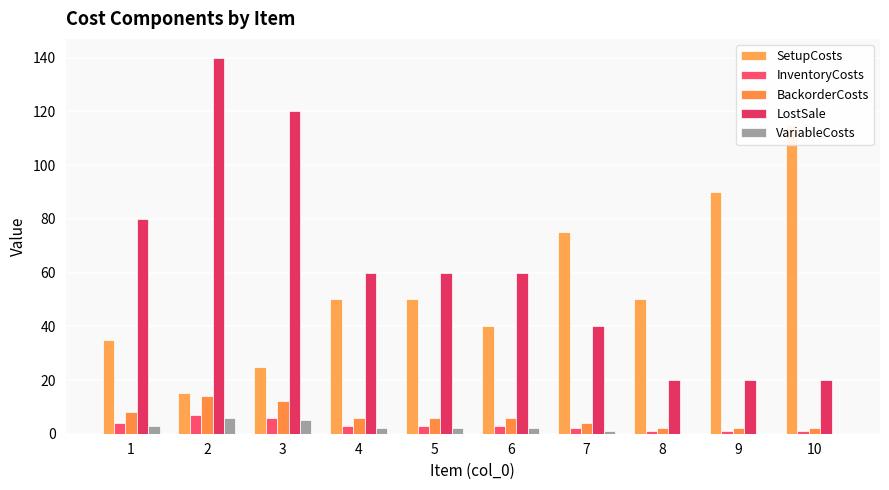

At which label does InventoryCosts first exceed 3?

1